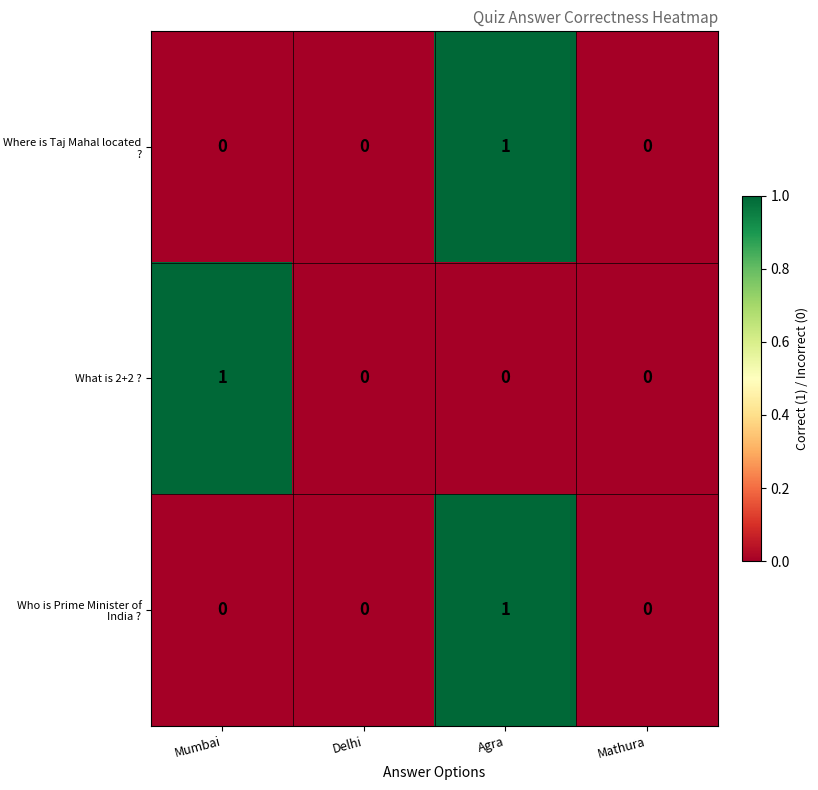

At which category is the sum across all series the highest?

Agra